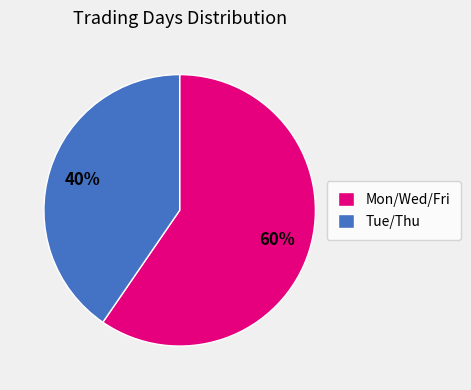

Is there any slice that represents more than half of the pie?

Yes